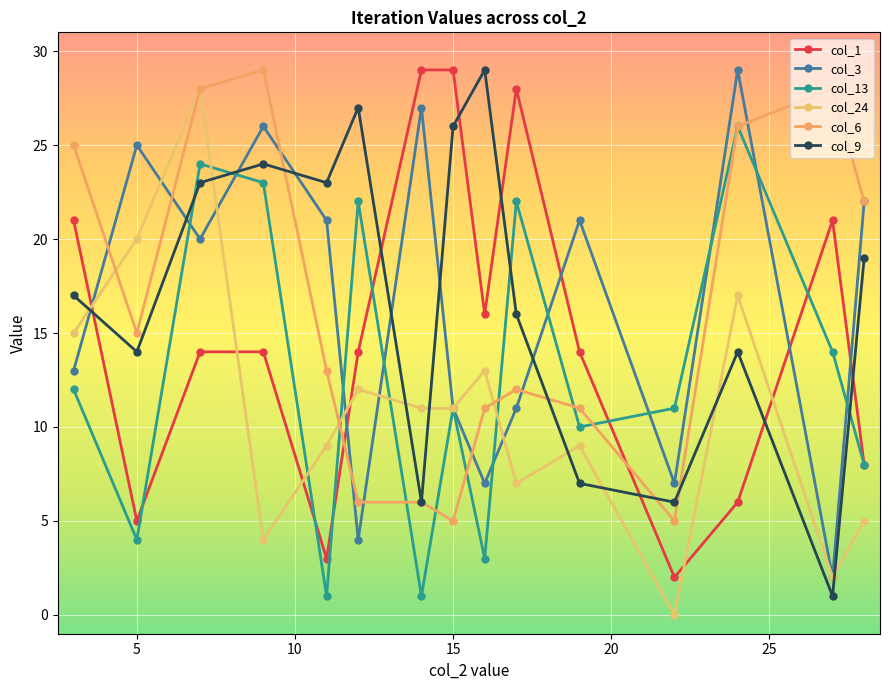

How many intersections are there between col_3 and col_9?

7